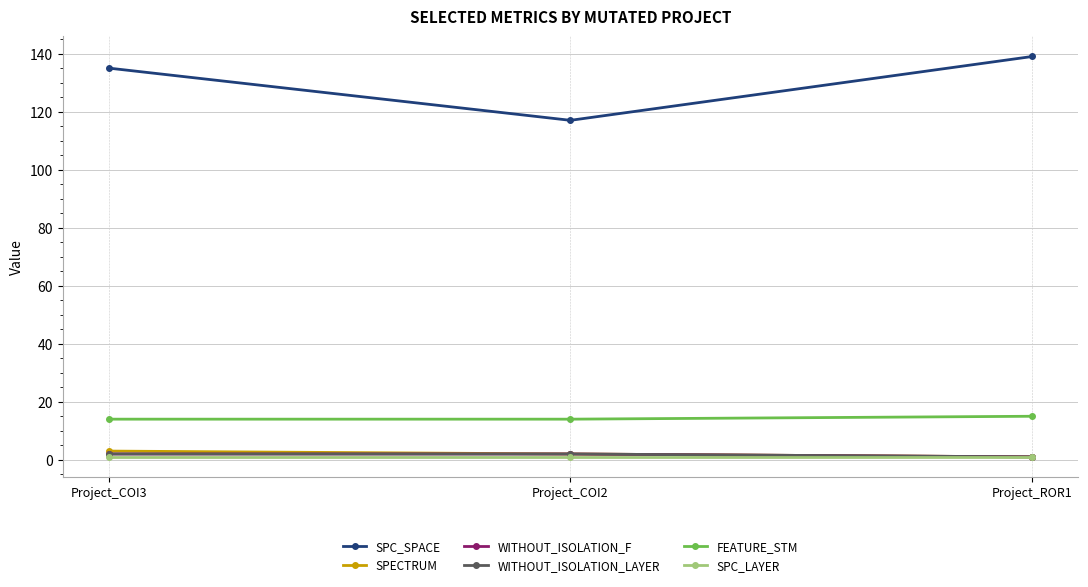

What position from the right is Project_COI3?

3